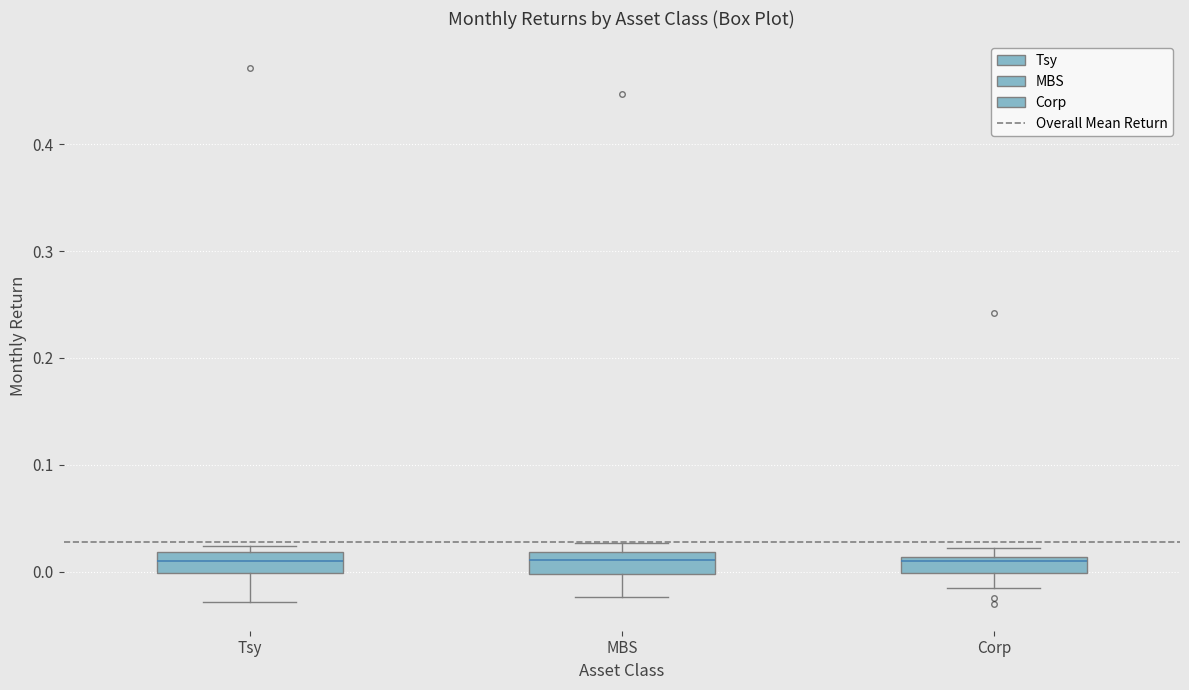

Where is the lower edge of the box for Tsy on the y-axis? The values are not printed on the chart, so give them approximately, as read against the axis.

0.00